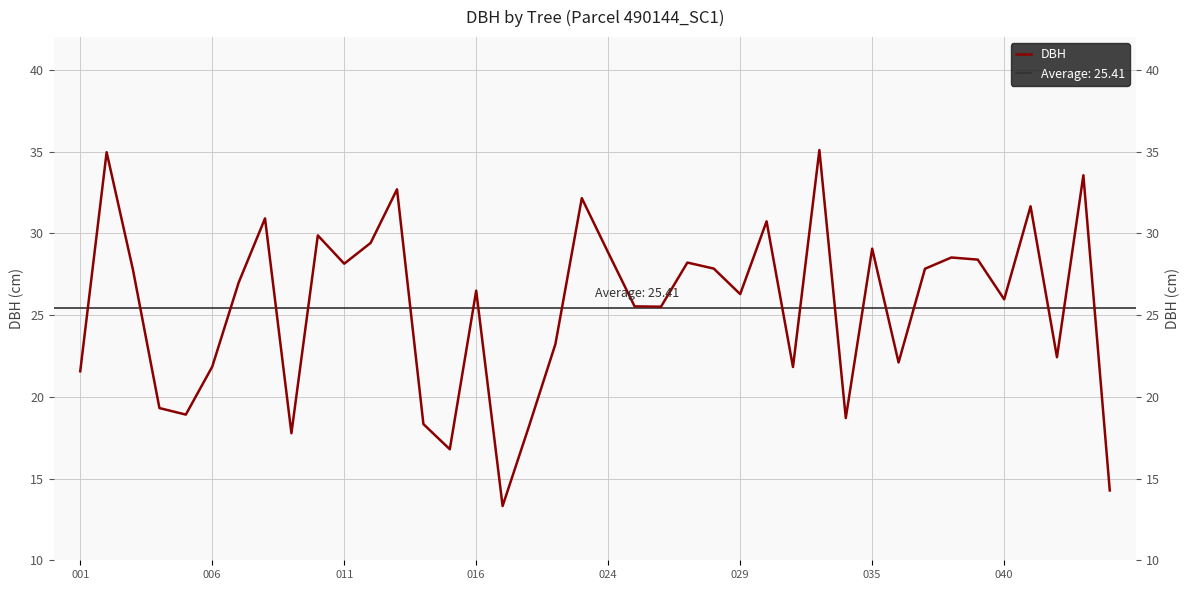

How many lines are shown in the chart?

1